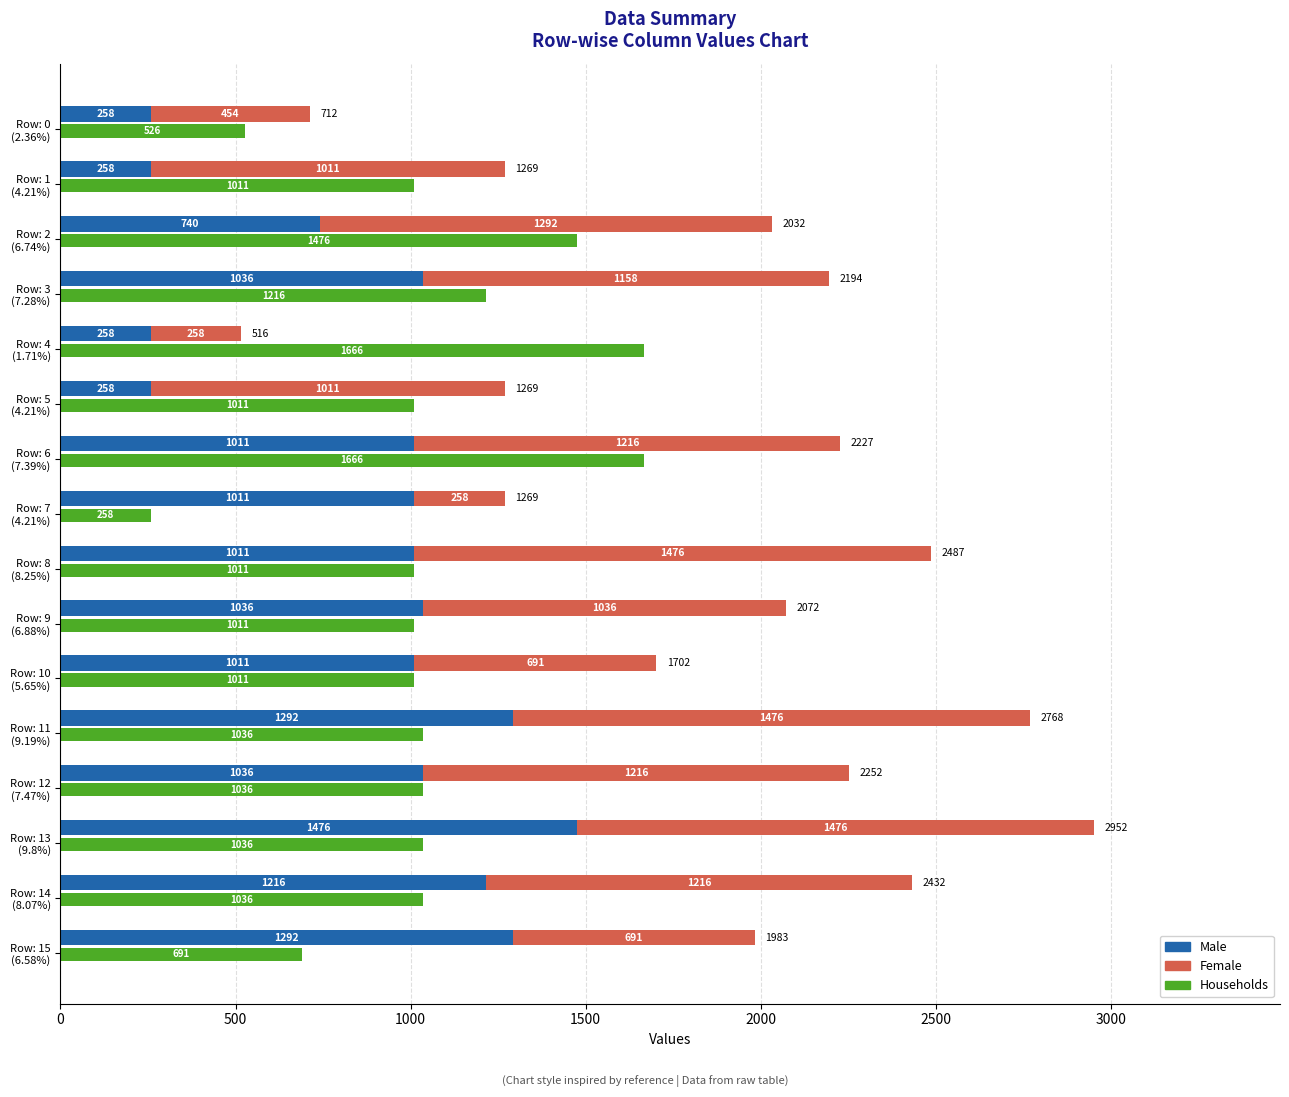

What is the greatest value displayed?

1666